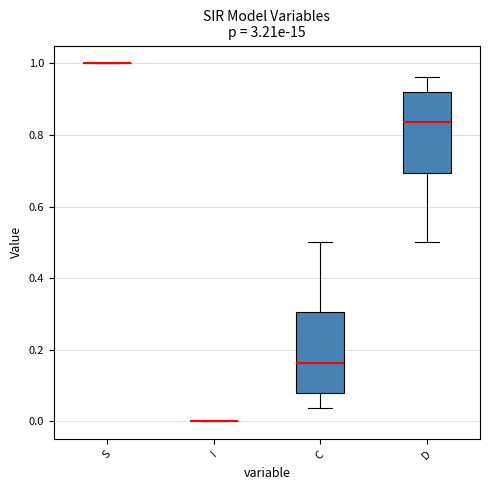

Reading left to right, transcribe this box plot: for each box, give where its median line is, the range the box spans, and where its two whiskers end, as read against the y-axis. The values are not printed on the chart, so give them approximately, as read against the axis.

S: box collapsed to a line at 1.00, whiskers 1.00 to 1.00
I: box collapsed to a line at 0.00, whiskers 0.00 to 0.00
C: median 0.16, box 0.08 to 0.30, whiskers 0.04 to 0.50
D: median 0.84, box 0.70 to 0.92, whiskers 0.50 to 0.96